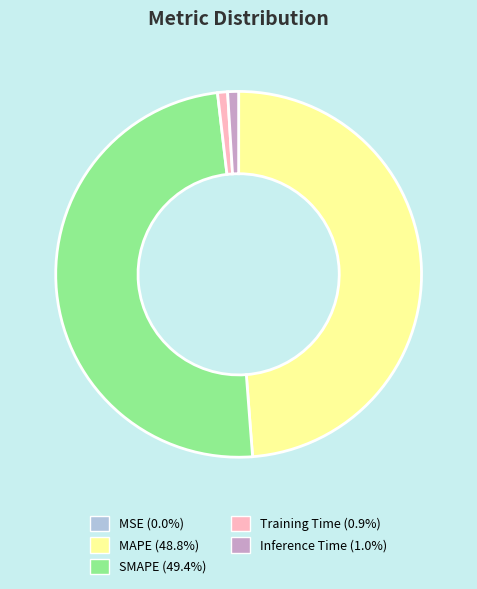

Is there a majority slice in this chart?

No